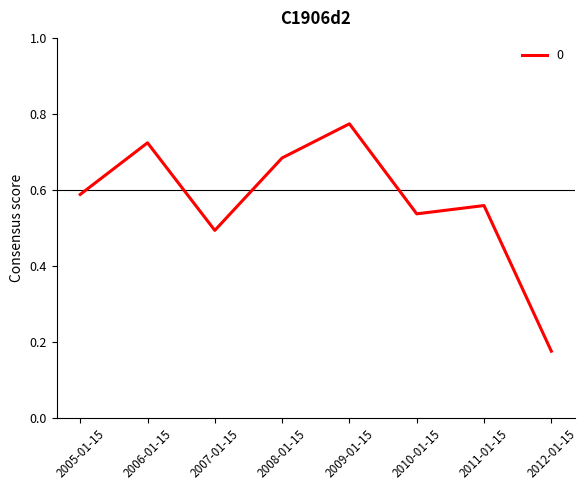

True or false: the data shows 0.5 at 2009-01-15.

False